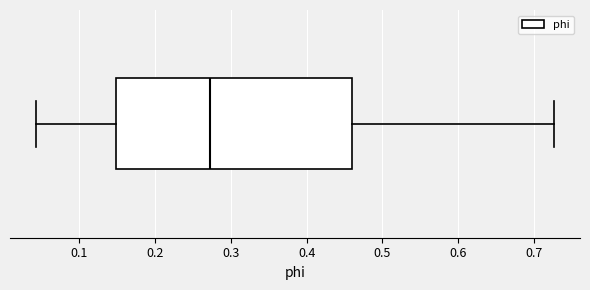

Transcribe this box plot: give where the median line is, the range the box spans, and where the two whiskers end, as read against the x-axis. The values are not printed on the chart, so give them approximately, as read against the axis.

median 0.27, box 0.15 to 0.46, whiskers 0.04 to 0.73